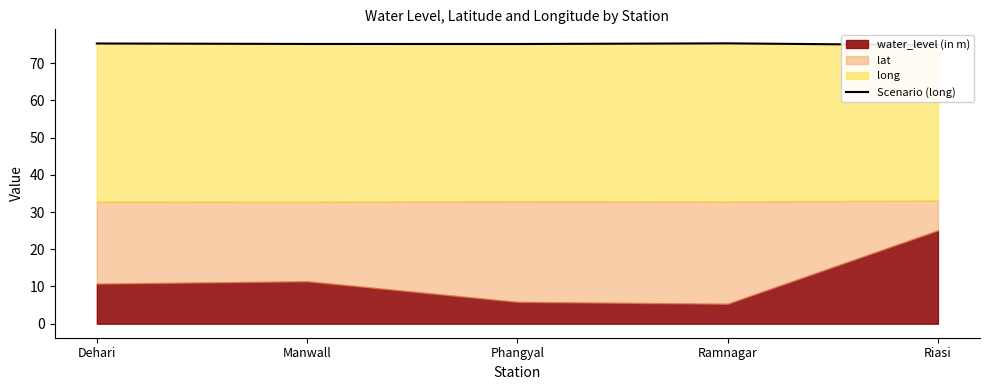

What is the label of the 2nd point from the left?

Manwall